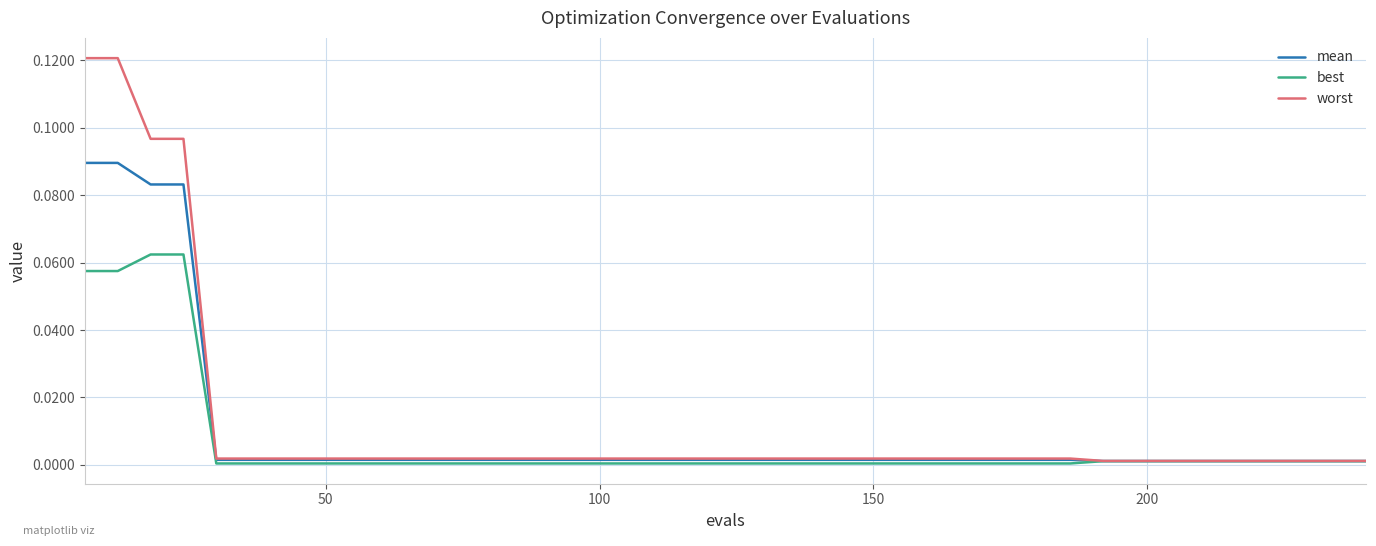

List the series in order of their peak value, highest first.

worst, mean, best